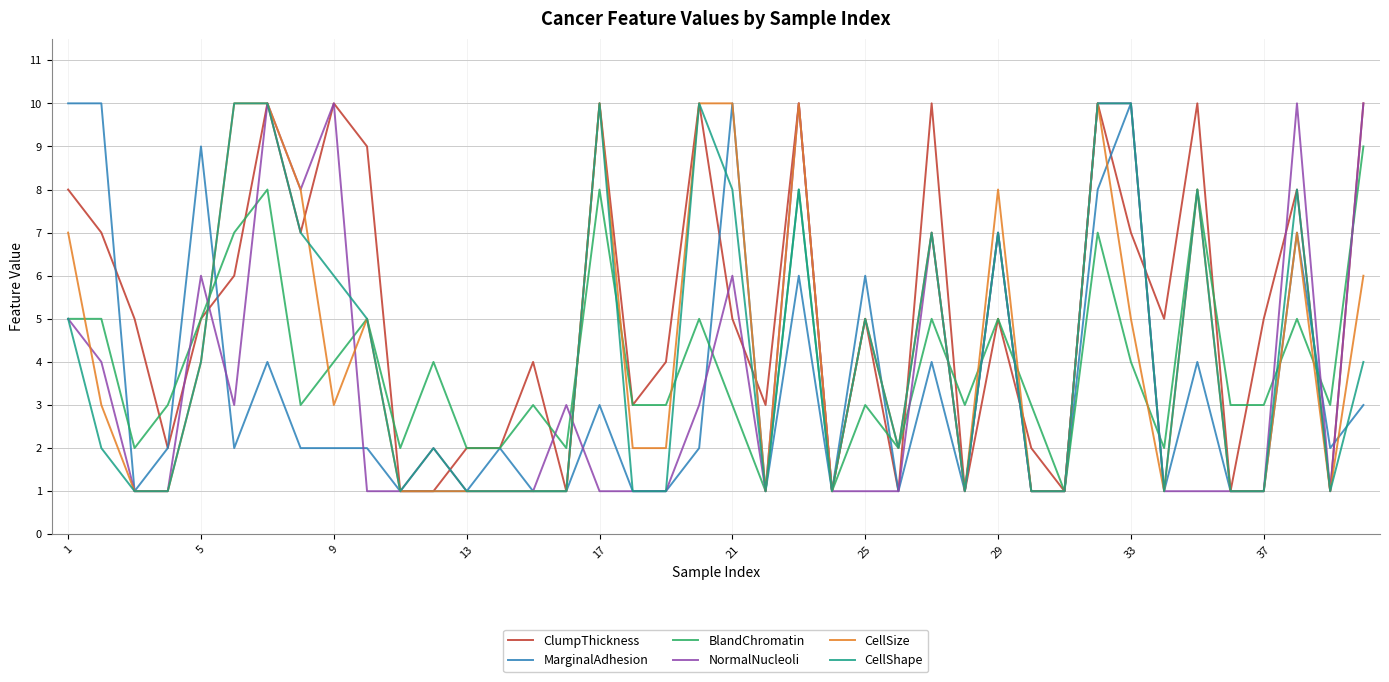

What is the greatest value displayed?

10